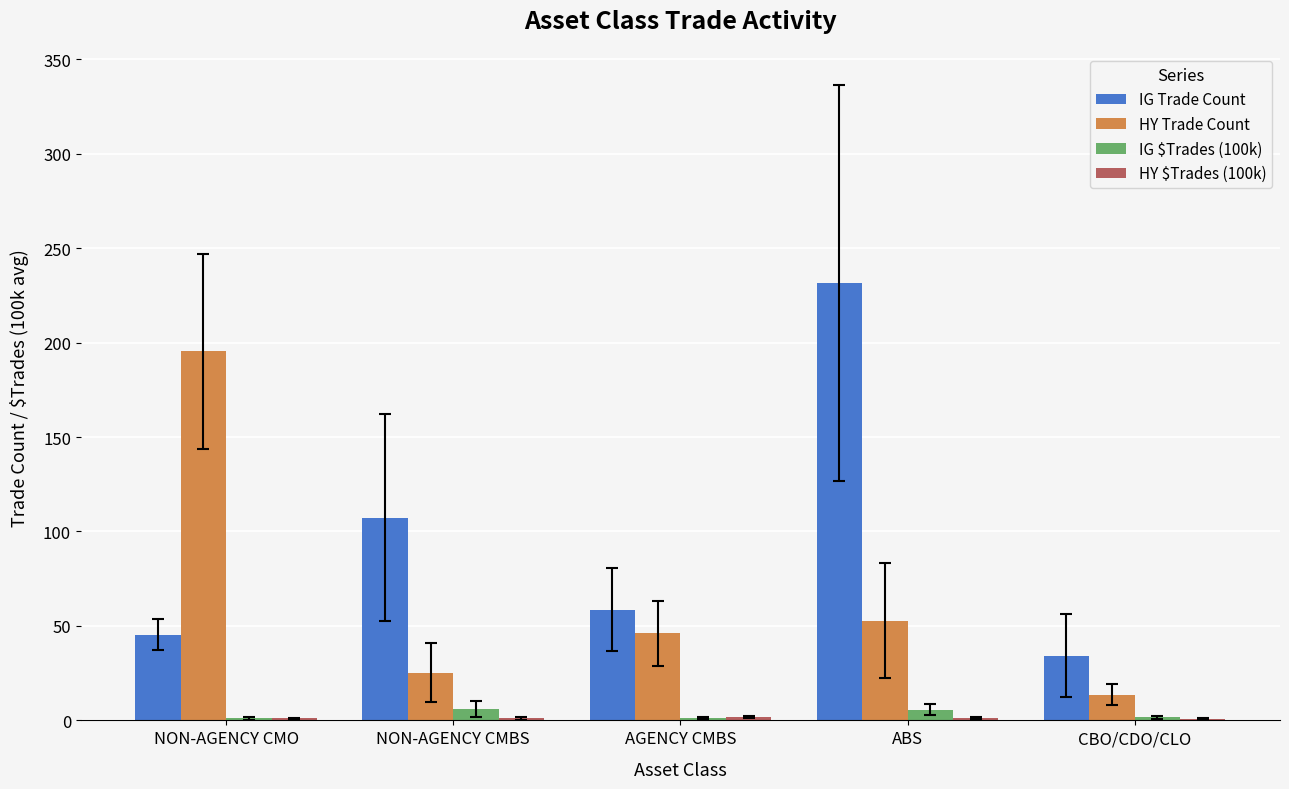

Between NON-AGENCY CMO and NON-AGENCY CMBS, which series saw the biggest shift?

HY Trade Count